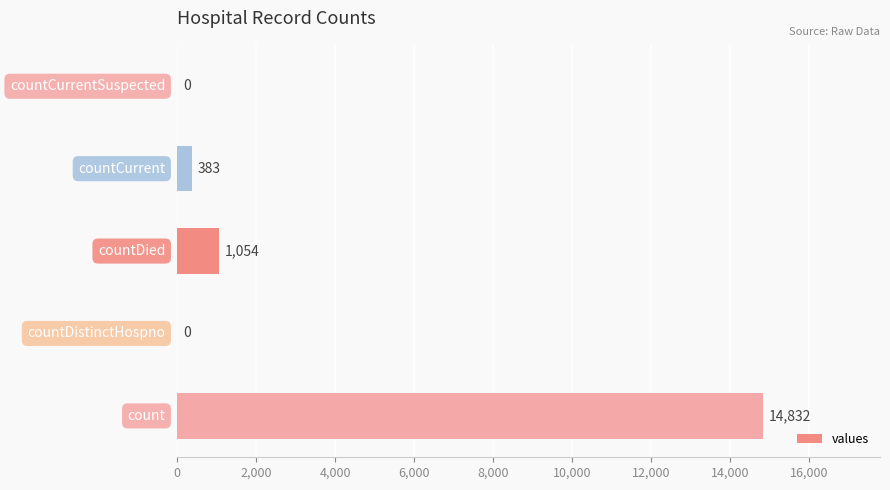

Are the bars horizontal?

Yes